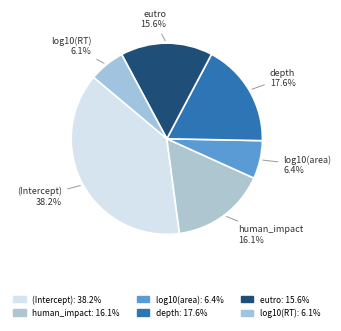

What percentage is the eutro slice, to the nearest percent?

16%